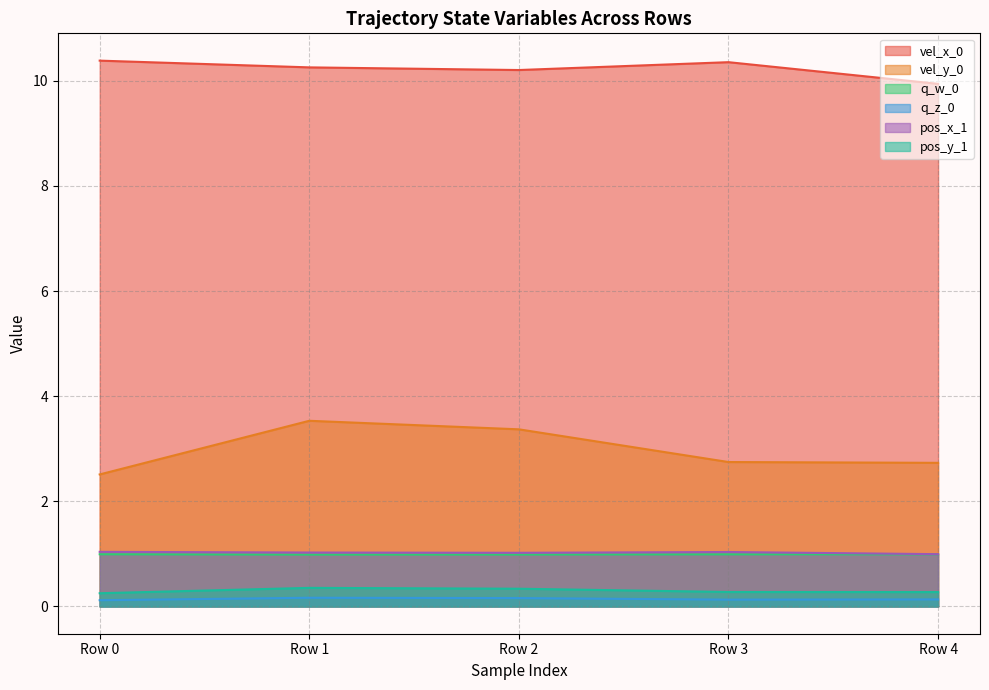

What is the total value across all series at Row 2?

16.1